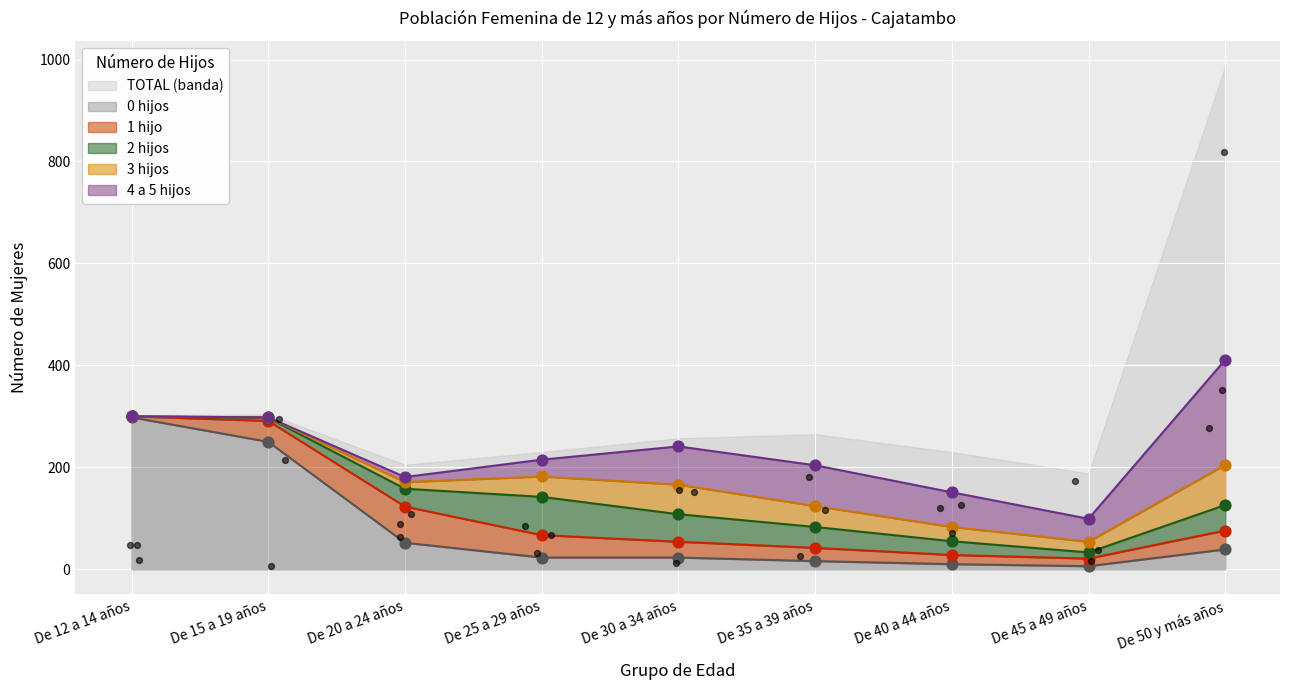

At how many categories does at least one series exceed 609?

1